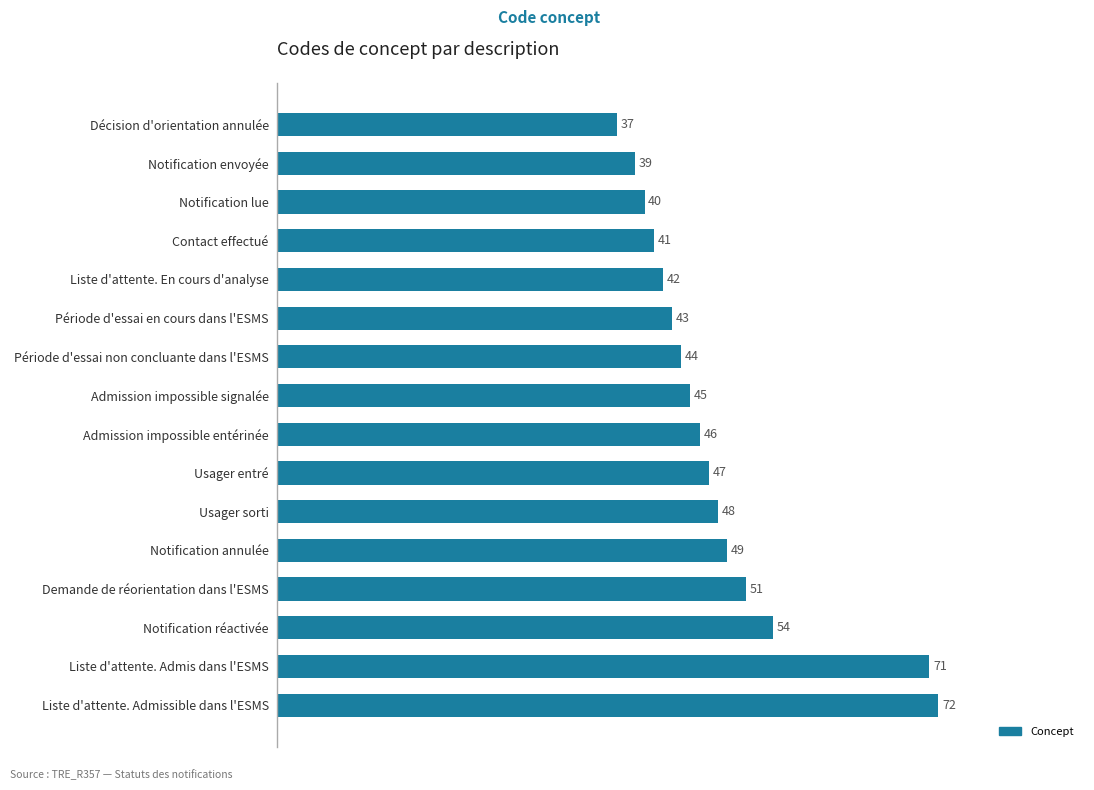

What is the minimum value shown in the chart?

37